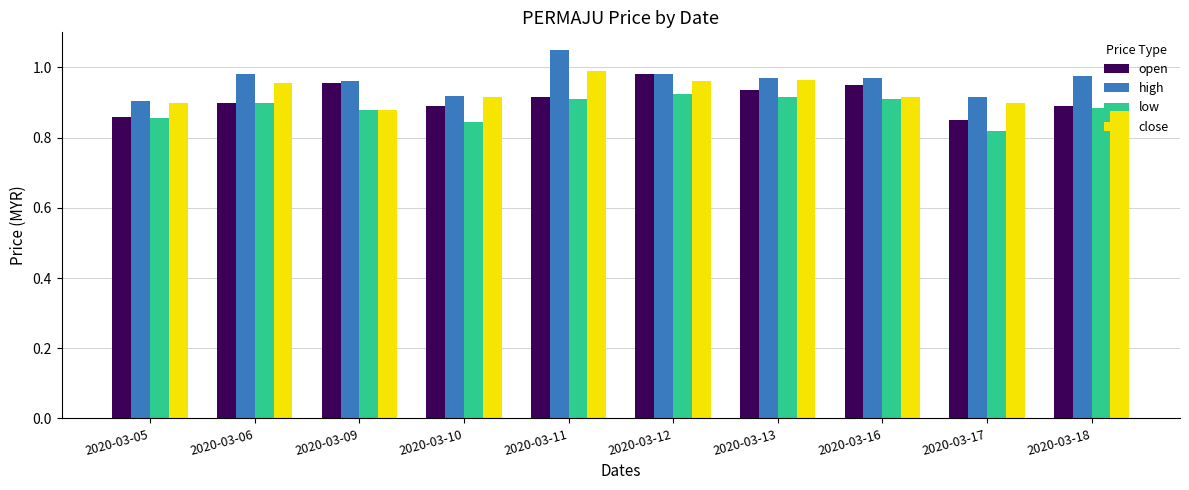

Between 2020-03-13 and 2020-03-17, which series saw the biggest shift?

low